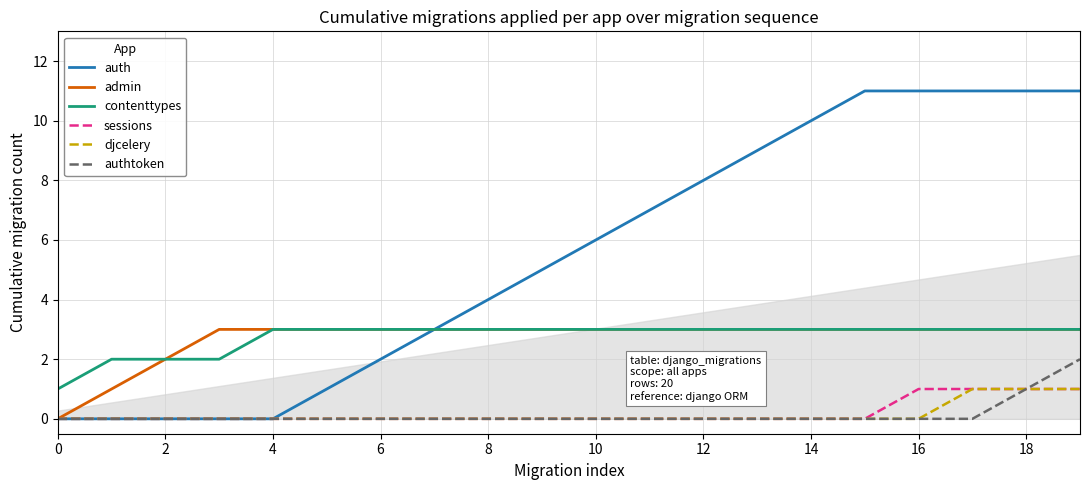

True or false: authtoken and auth cross at least once.

False